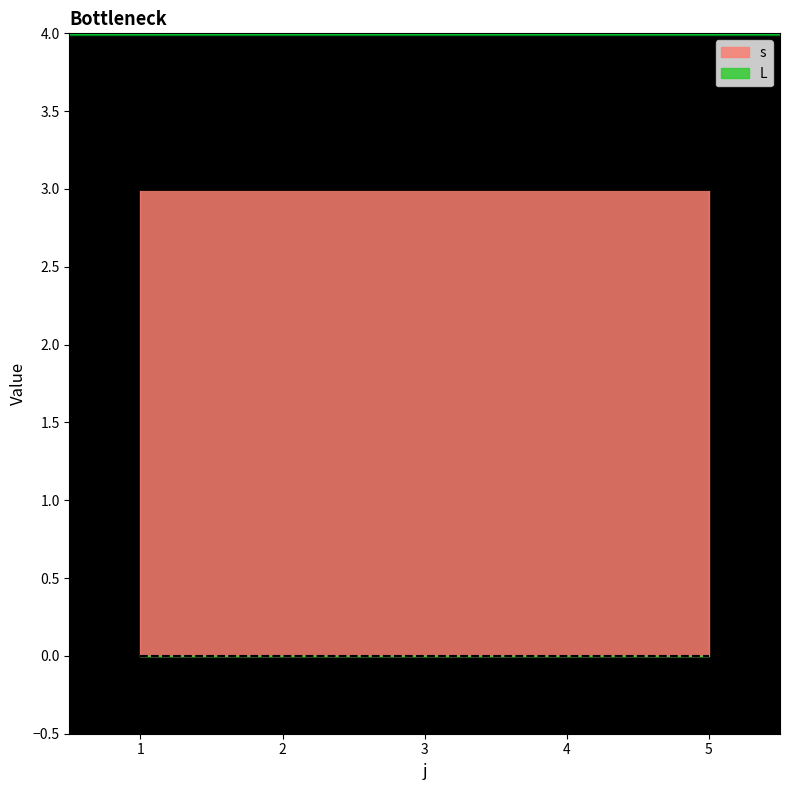

True or false: L has a value of 0 at 2.

True